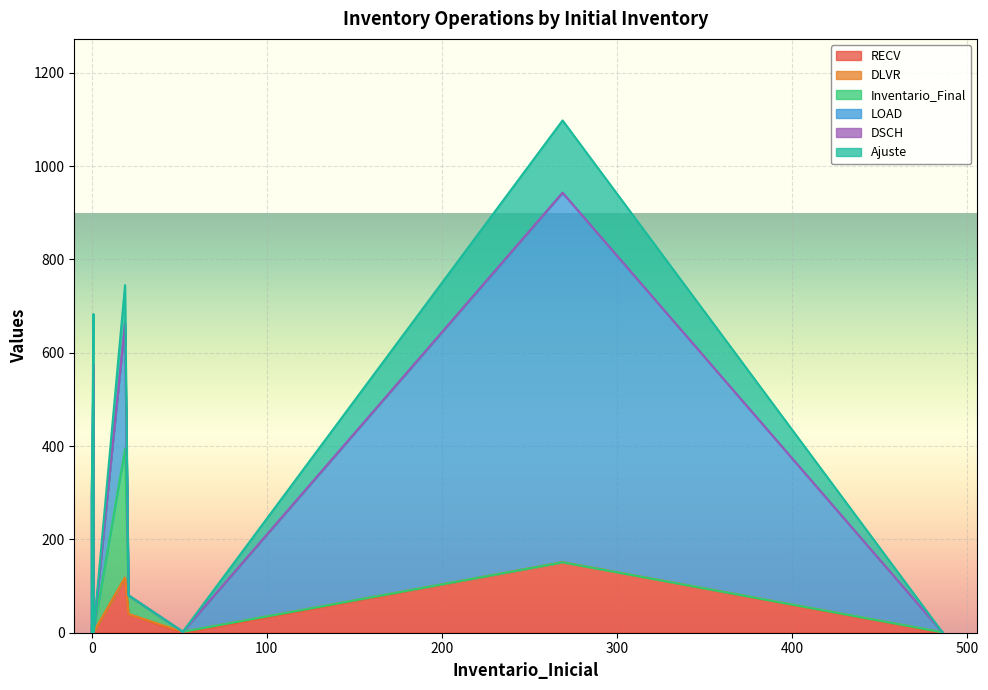

List the labels in order of Ajuste value, largest first.

269, 1, 19, 21, 0, 0, 0, 0, 0, 1, 486, 52, 1, 0, 0